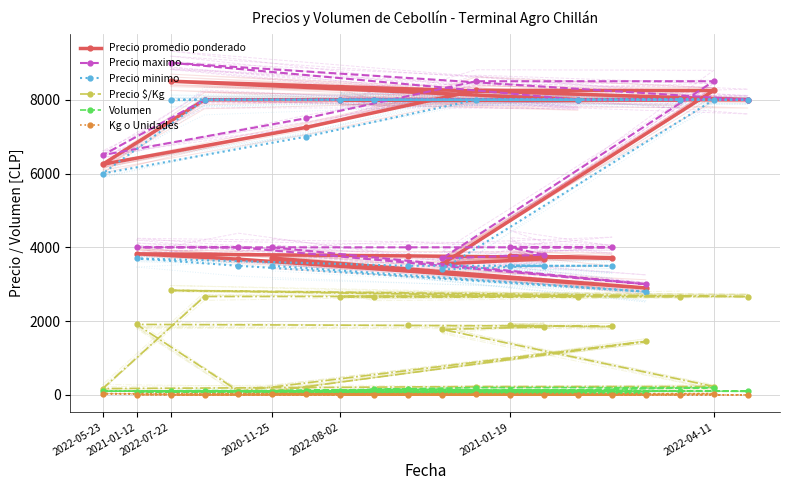

The value of Precio $/Kg at 2021-01-19 is 1884. True or false?

True